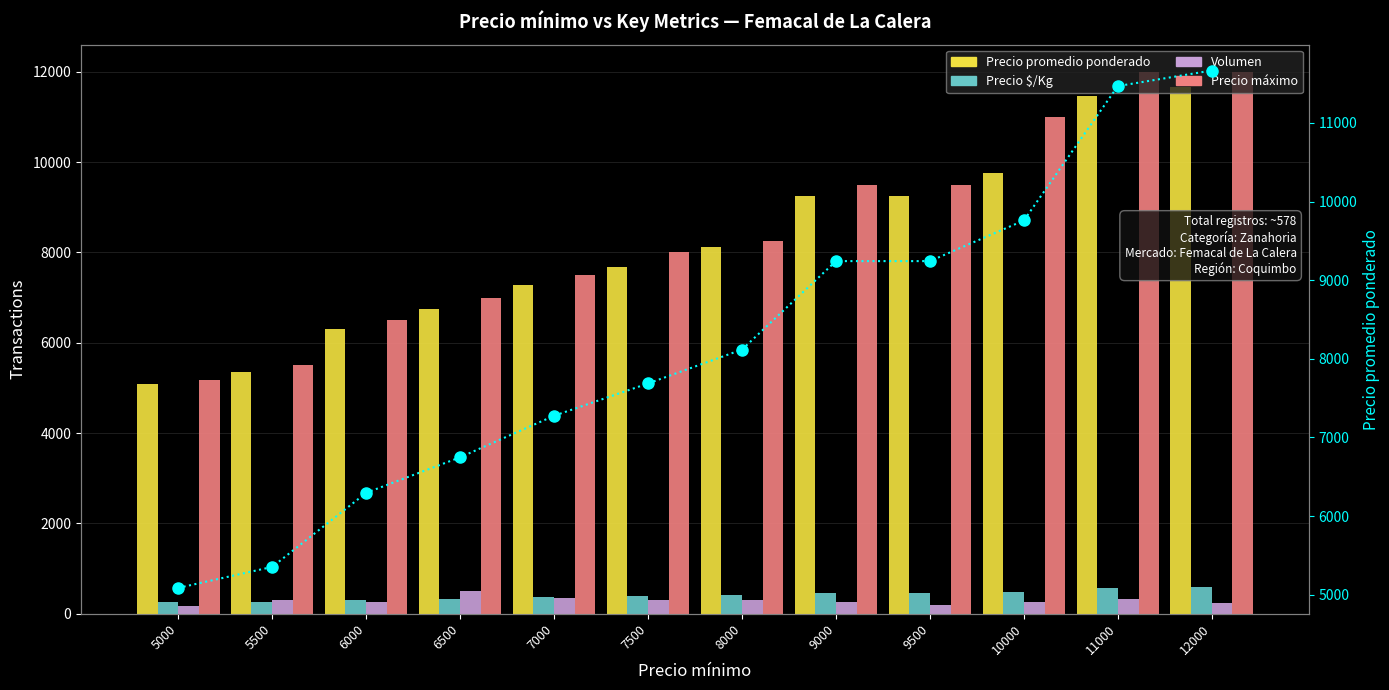

Rank the series by their maximum value, from lowest to highest.

Volumen, Precio $/Kg, Precio promedio ponderado, Precio promedio ponderado (line), Precio máximo